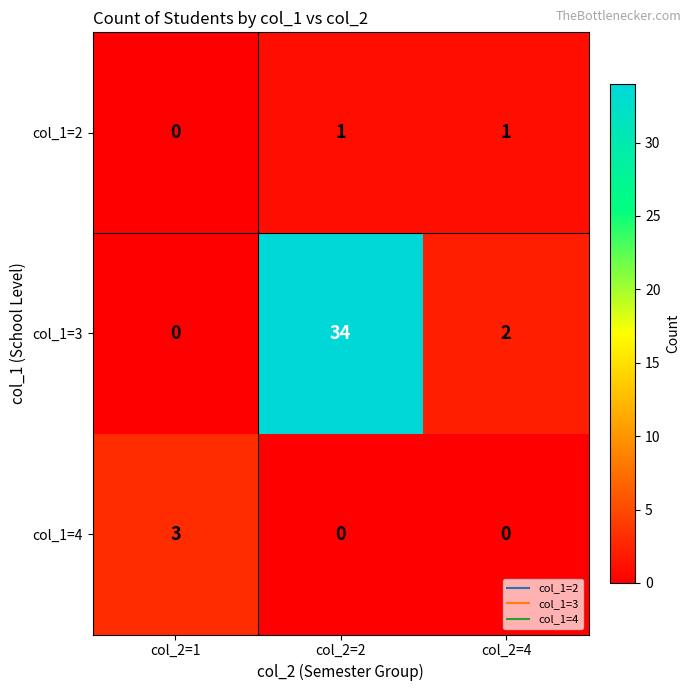

Which series has the largest total across all categories?

col_1=3